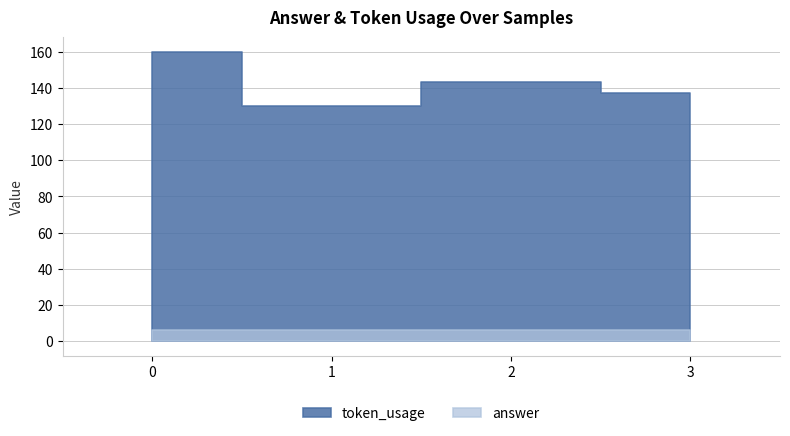

List the series in order of their overall mean, lowest first.

answer, token_usage